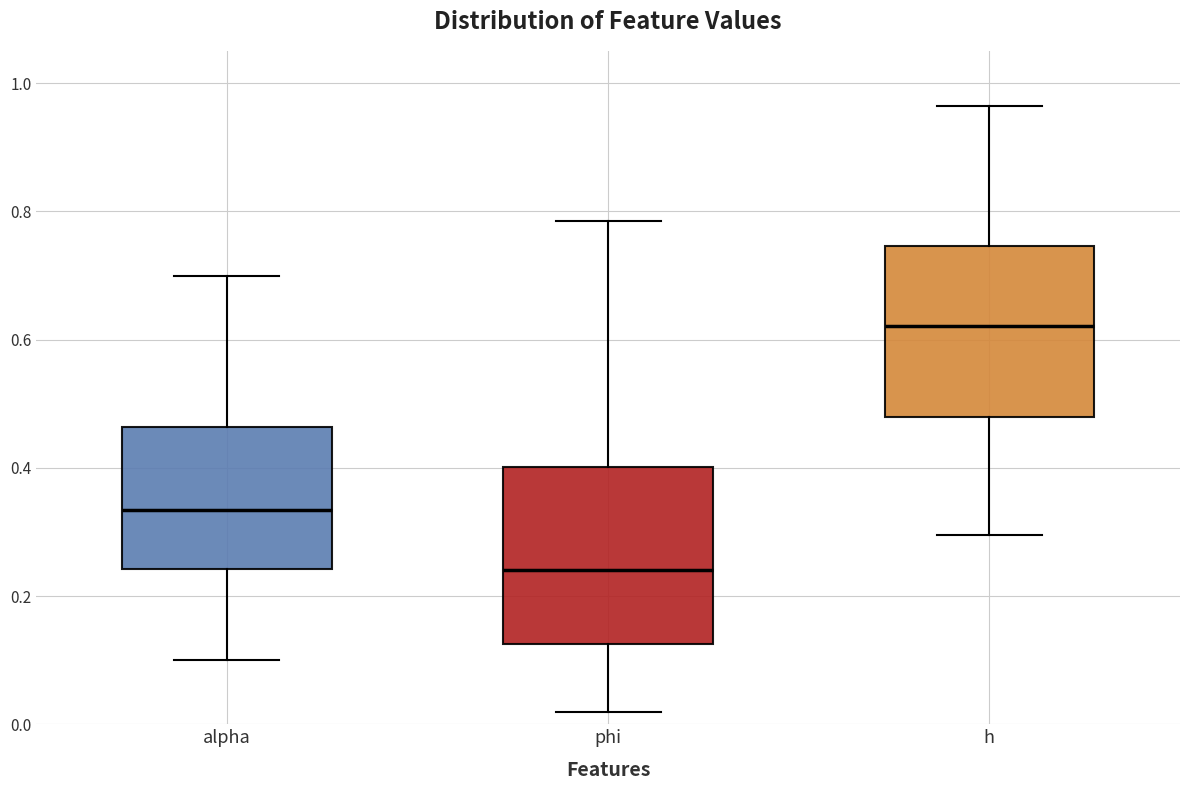

Reading left to right, read every box against the y-axis: the position of its median line, the range the box covers, and the ends of its whiskers. The values are not printed on the chart, so give them approximately, as read against the axis.

alpha: median 0.34, box 0.24 to 0.46, whiskers 0.10 to 0.70
phi: median 0.24, box 0.12 to 0.40, whiskers 0.02 to 0.78
h: median 0.62, box 0.48 to 0.74, whiskers 0.30 to 0.96